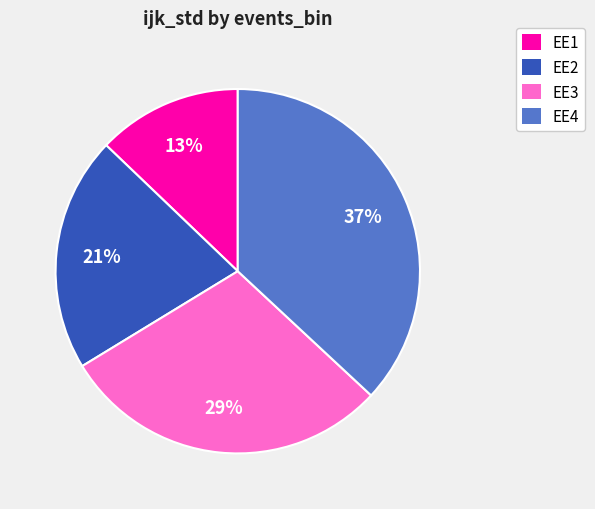

To the nearest percent, what is the average slice percentage?

25%